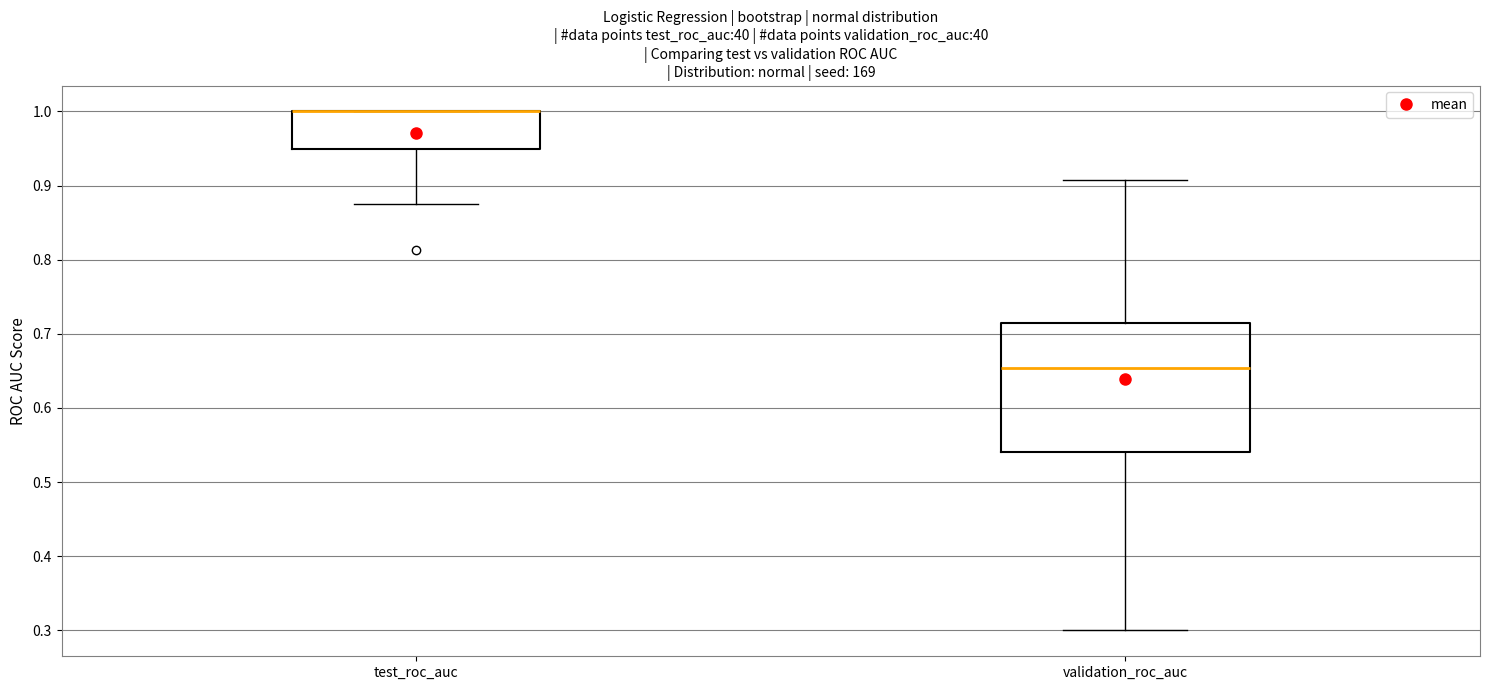

Reading left to right, read every box against the y-axis: the position of its median line, the range the box covers, and the ends of its whiskers. The values are not printed on the chart, so give them approximately, as read against the axis.

test_roc_auc: median 1.00 (drawn on the box's upper edge), box 0.95 to 1.00, whiskers 0.88 to 1.00
validation_roc_auc: median 0.65, box 0.54 to 0.71, whiskers 0.30 to 0.91